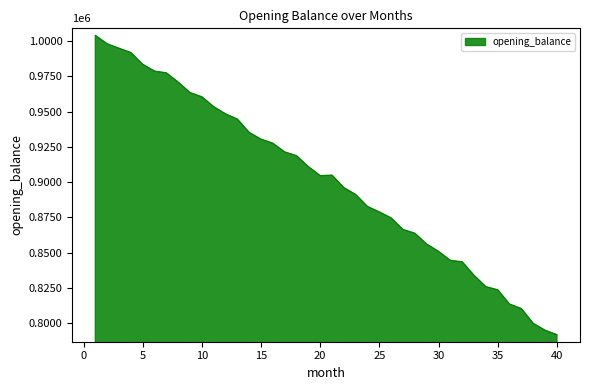

Which label corresponds to the largest value in the chart?

1